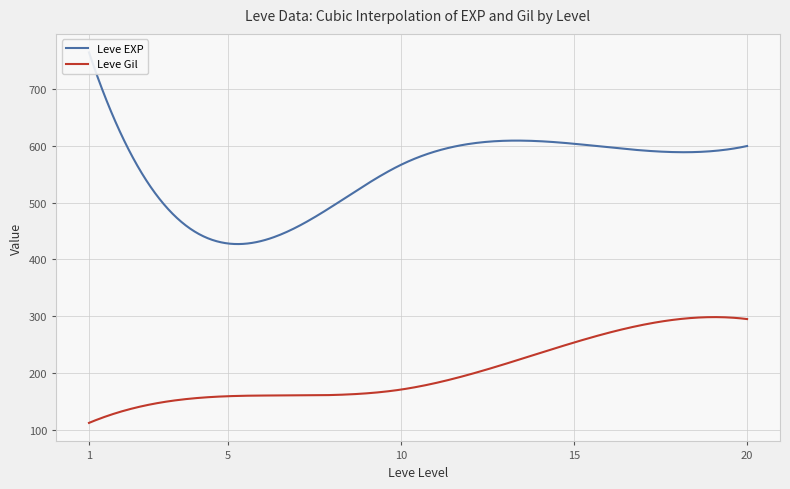

Which series changed the most between 3 and 12?

Leve EXP